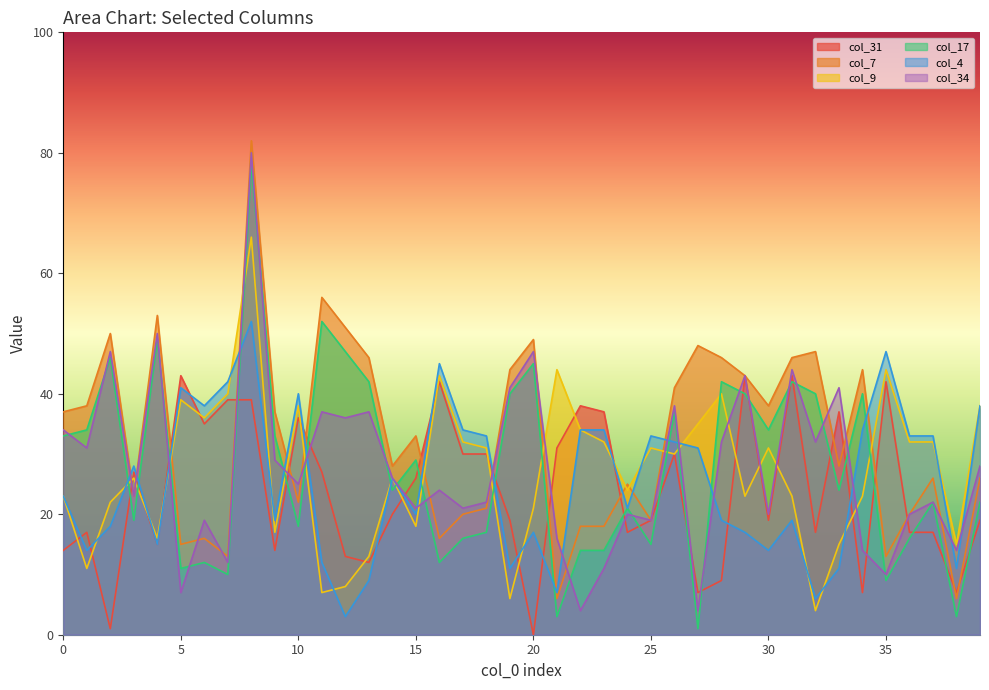

Which series has the largest range (max minus min)?

col_17